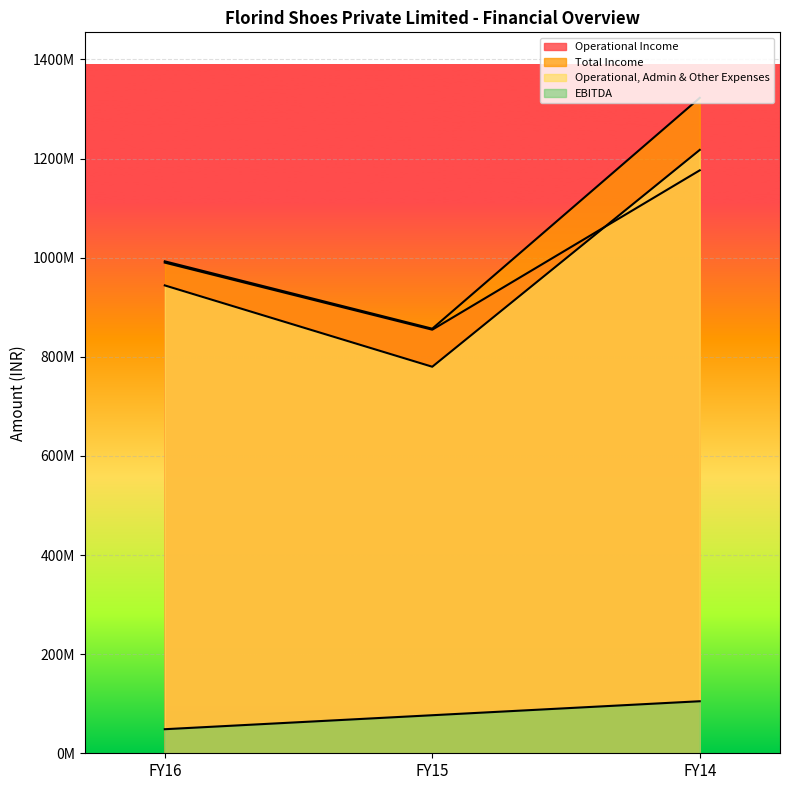

Between FY15 and FY14, which is larger?

FY14